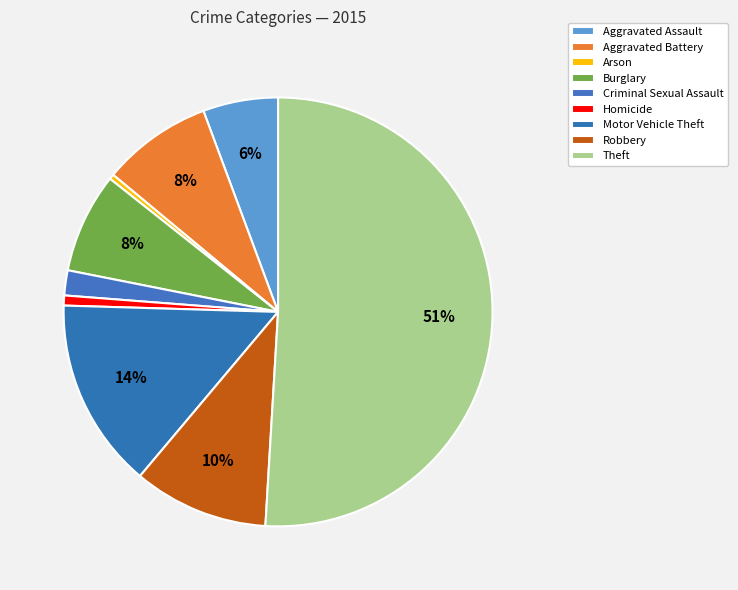

How many slices are in this pie chart?

9